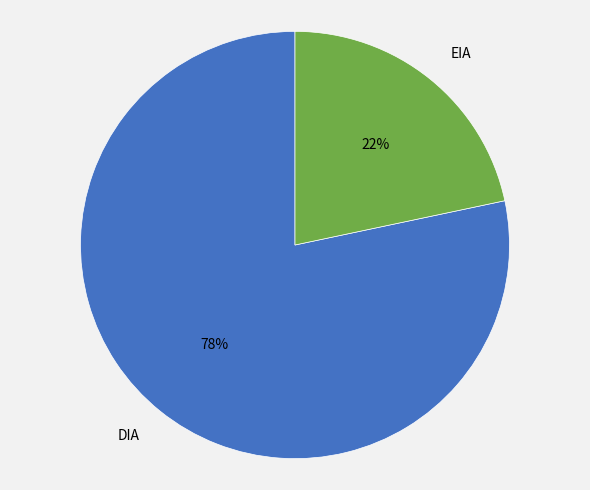

To the nearest percent, what is the average slice percentage?

50%